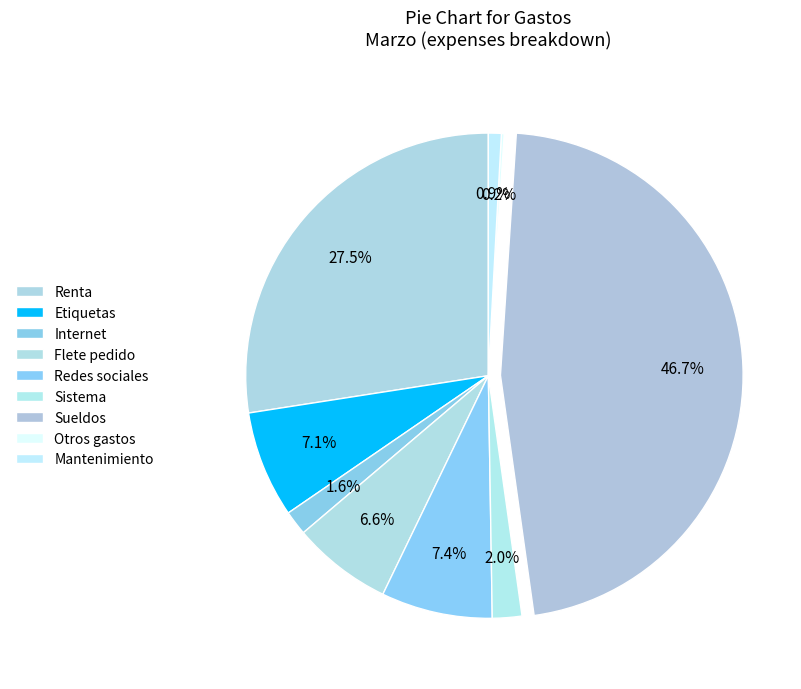

Which category has the smallest portion of the pie?

Otros gastos